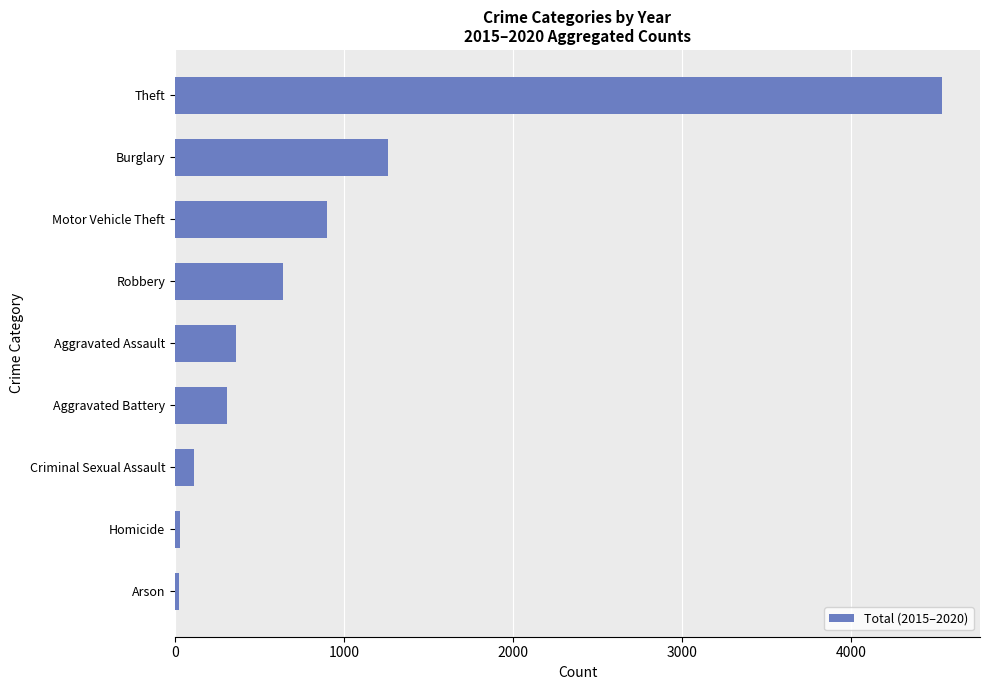

What is the change in value from Aggravated Battery to Theft?

+4229